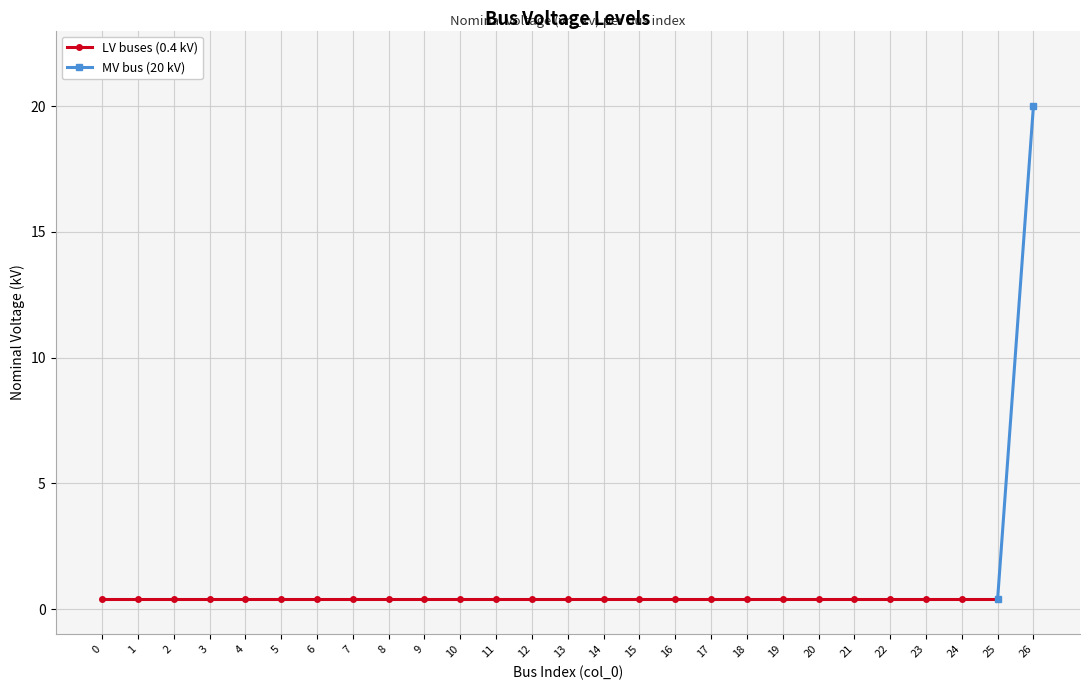

Rank the categories by value from highest to lowest.

26, 0, 1, 2, 3, 4, 5, 6, 7, 8, 9, 10, 11, 12, 13, 14, 15, 16, 17, 18, 19, 20, 21, 22, 23, 24, 25